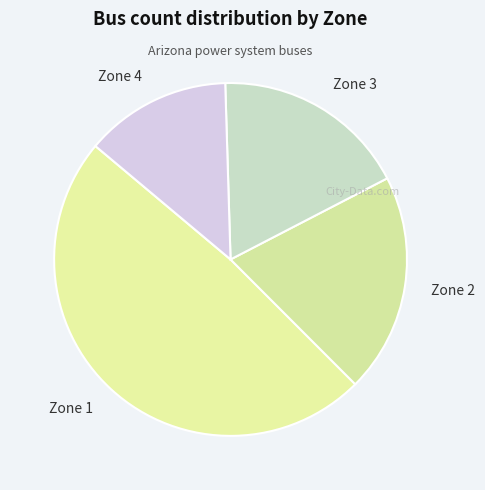

Which has a higher value, Zone 3 or Zone 4?

Zone 3